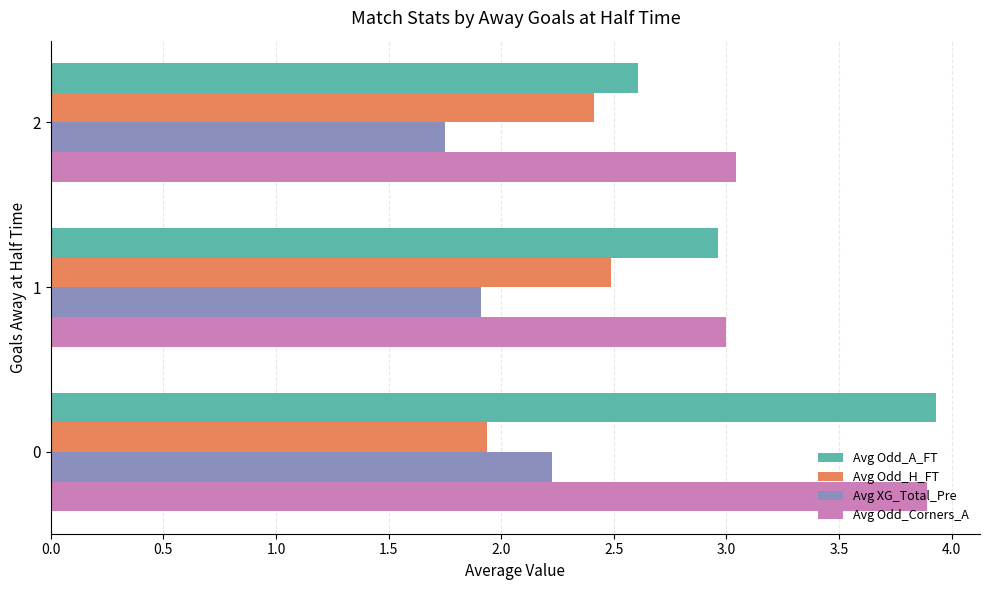

List the labels in order of Avg Odd_Corners_A value, largest first.

0, 2, 1